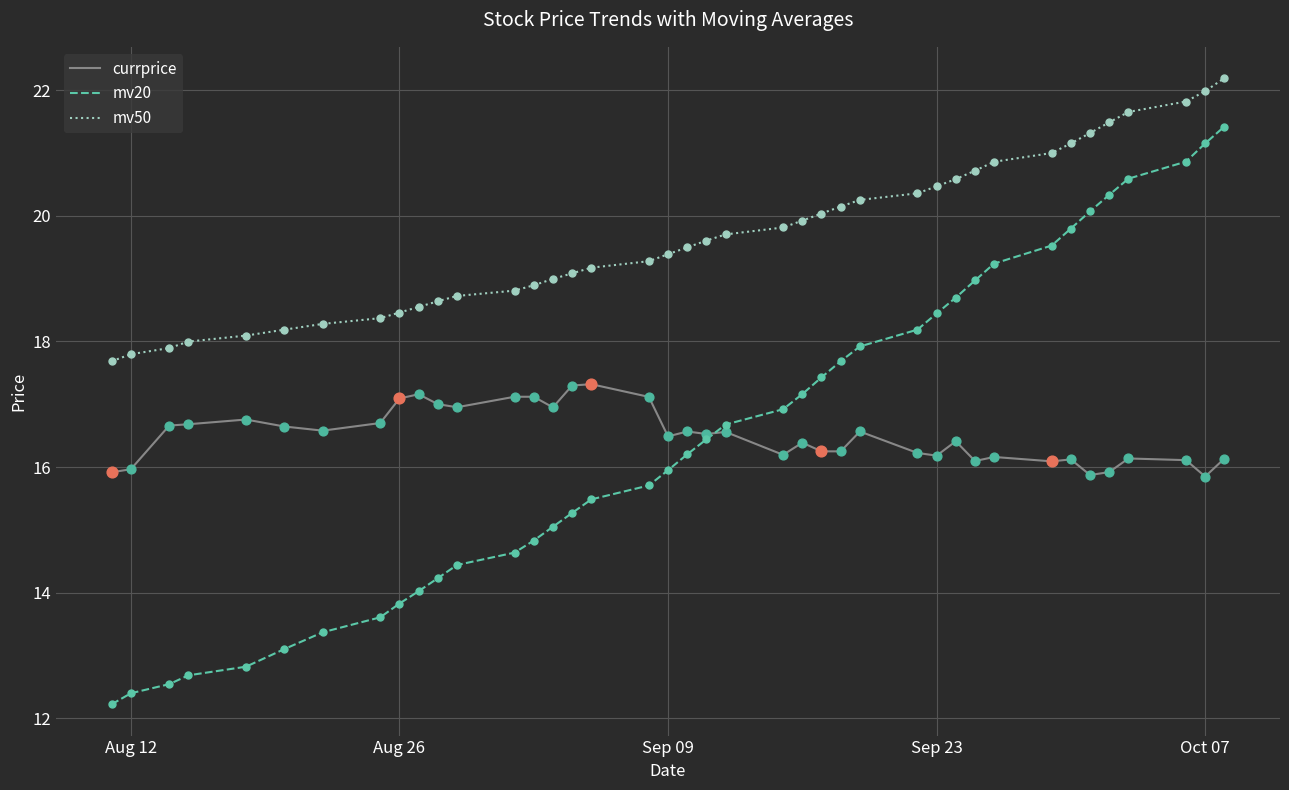

Which series has the largest total across all categories?

mv50